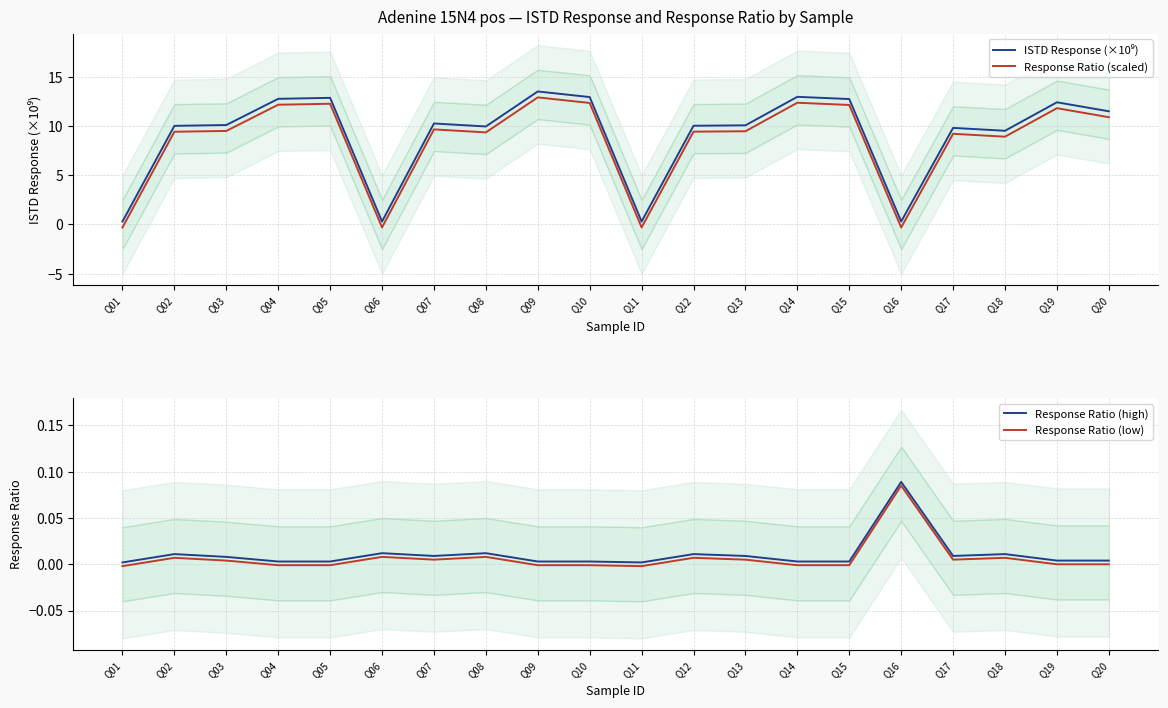

At how many categories does at least one series exceed 8?

16